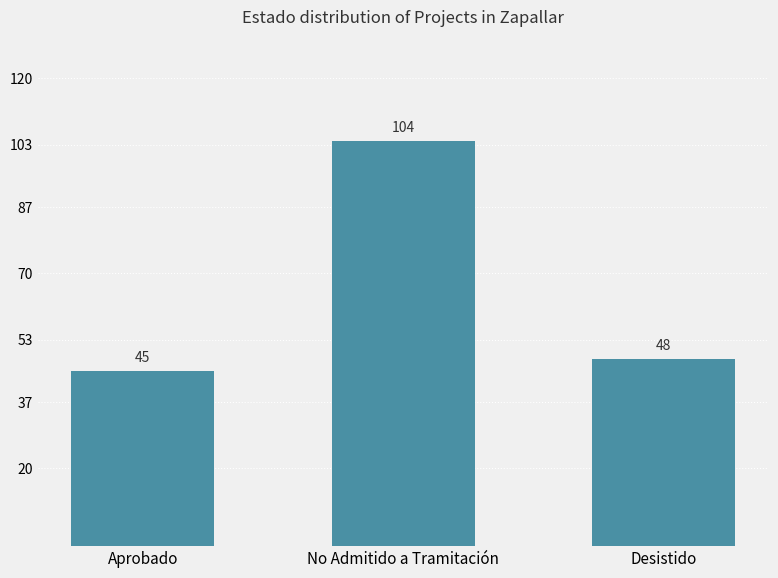

Reading left to right, extract all data points from this chart.

Aprobado=45	No Admitido a Tramitación=104	Desistido=48